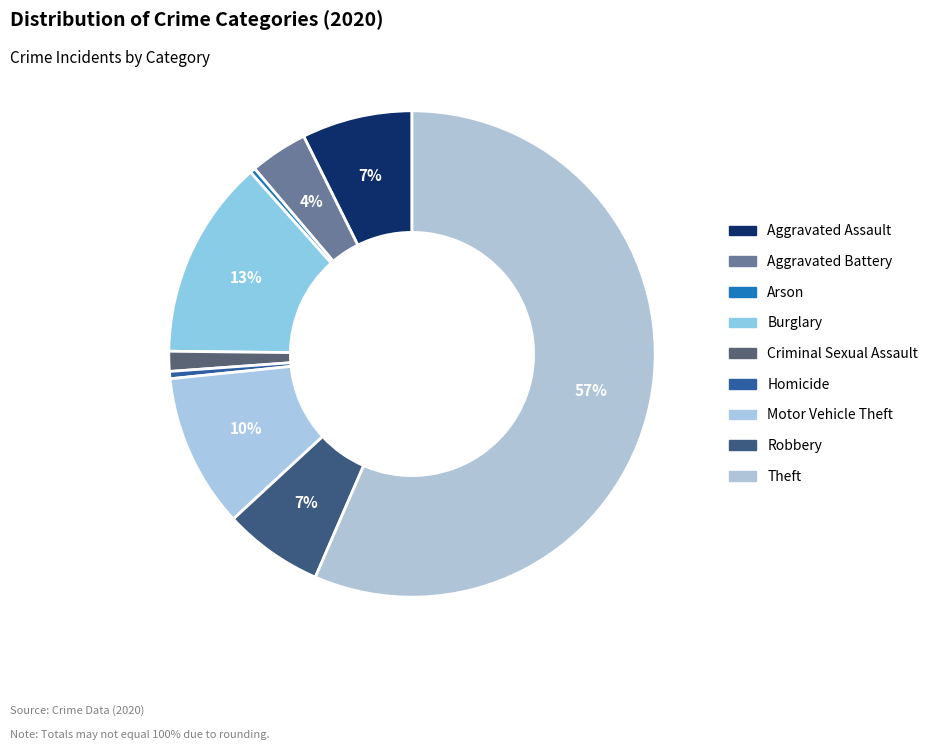

Is the sum of Homicide and Motor Vehicle Theft greater than half?

No